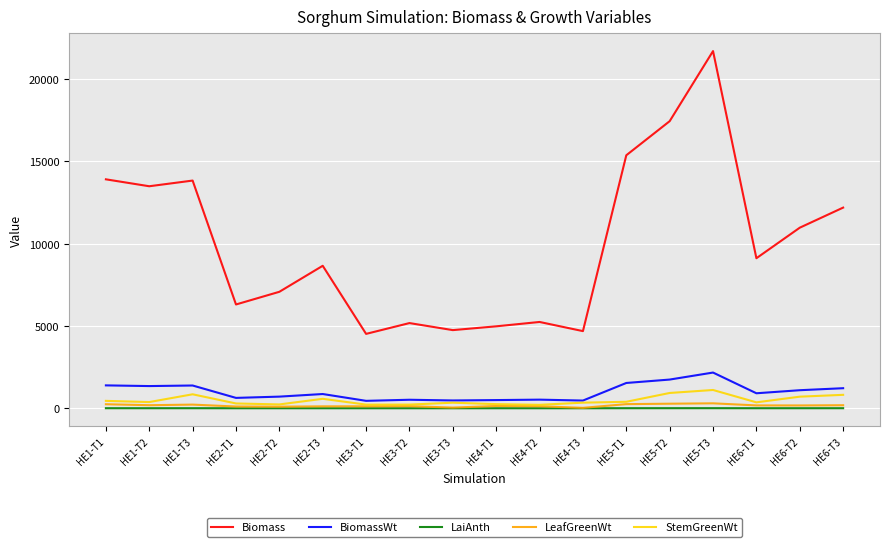

At which category is the sum across all series the highest?

HE5-T3